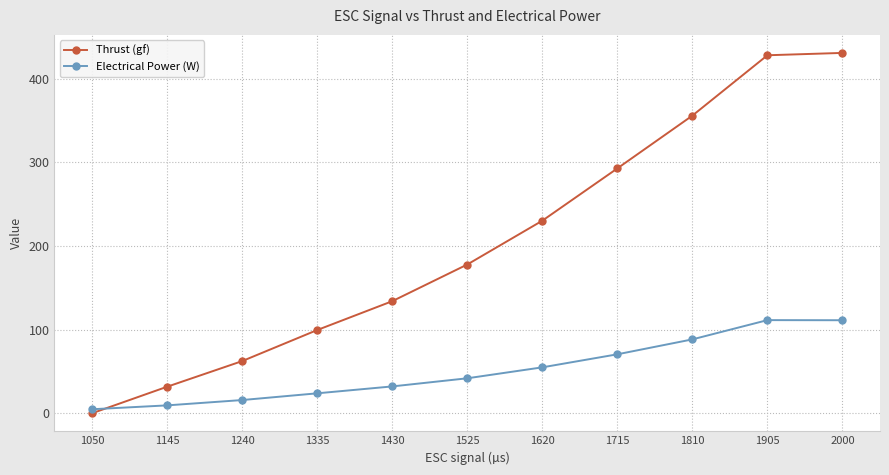

Count the number of categories in the chart.

11